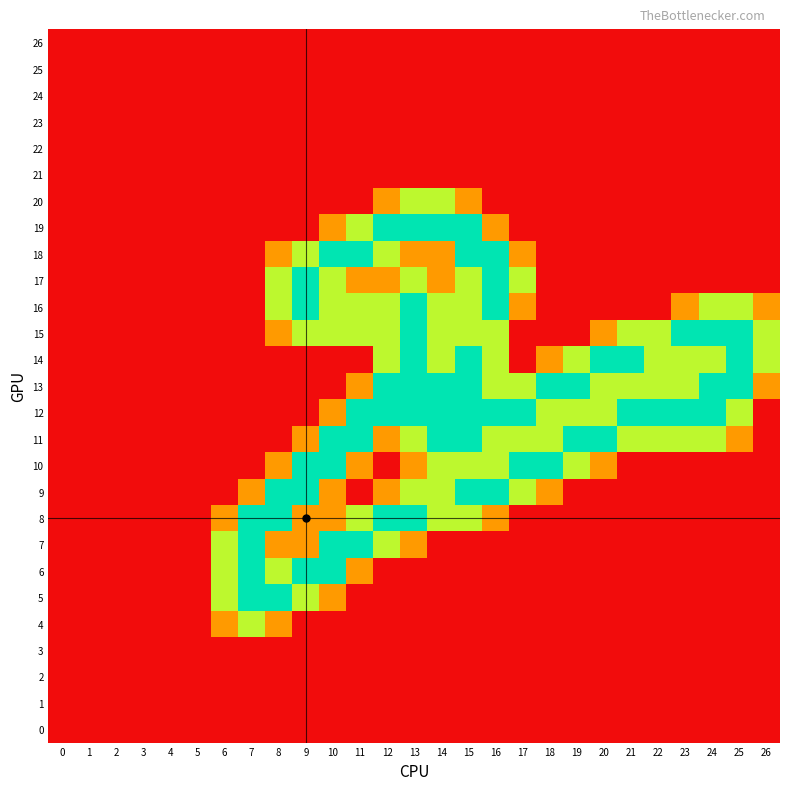

Which series has the largest total across all categories?

12